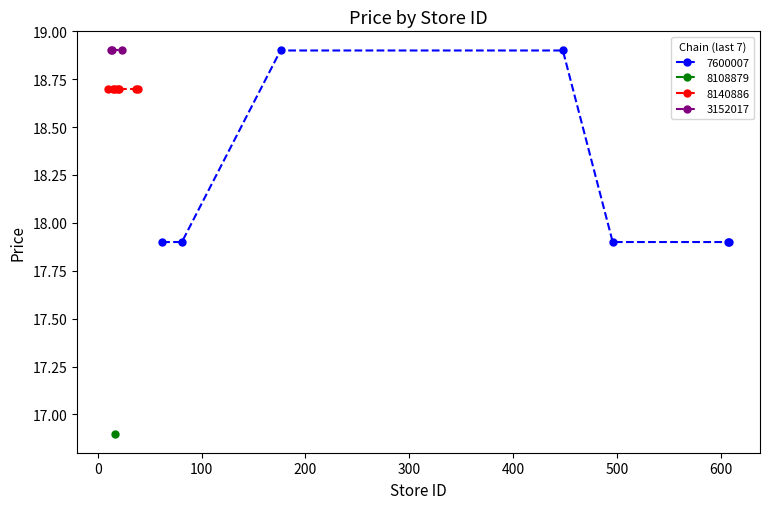

How many data points are less than 18?

6